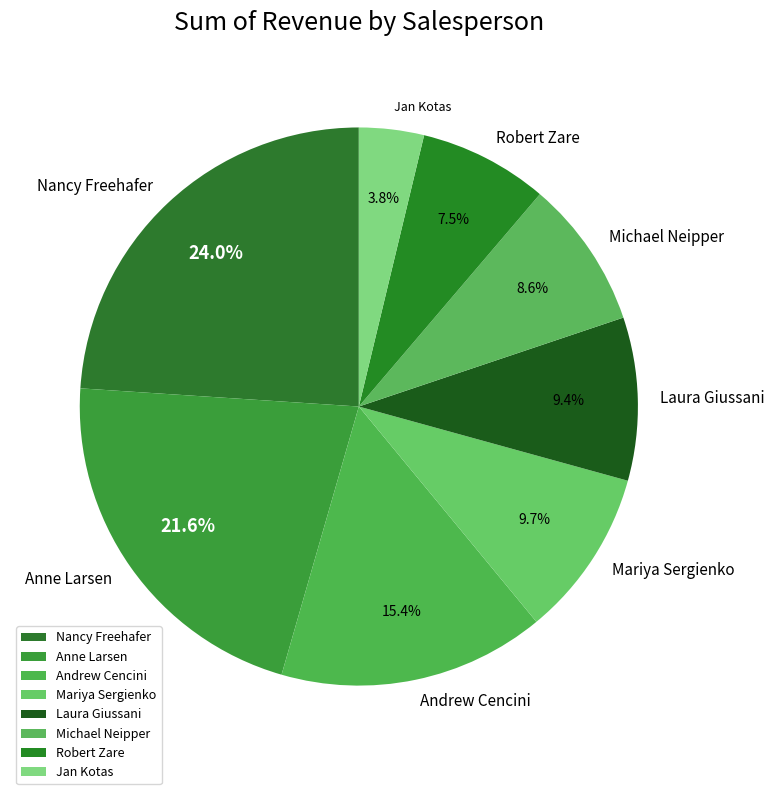

Approximately how many times larger is the value at Michael Neipper compared to Mariya Sergienko?

0.9